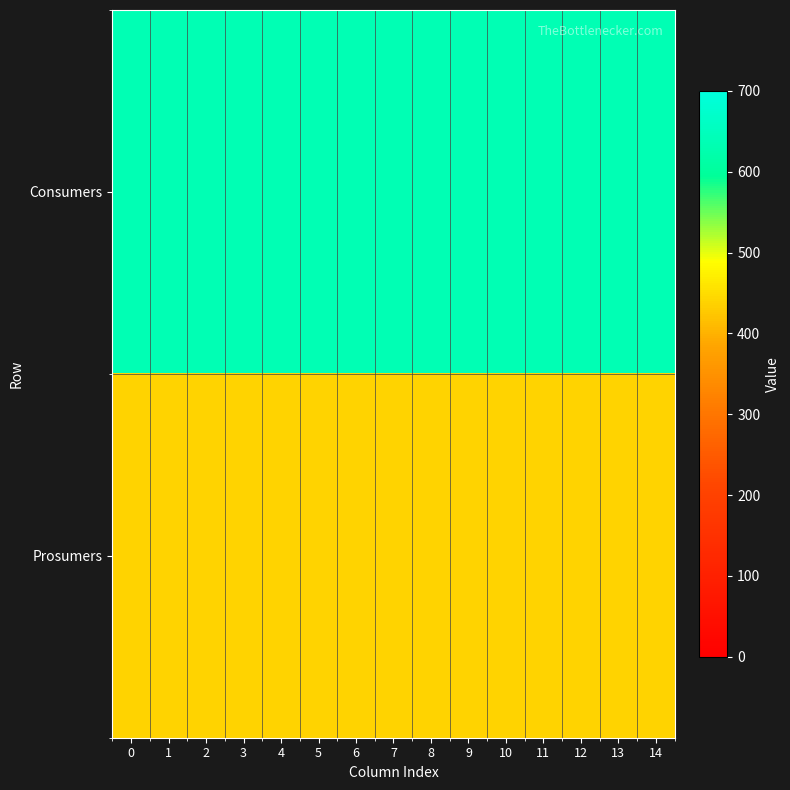

Reading right to left, extract all data points from this chart.

Consumers: 14=635	13=635	12=635	11=635	10=635	9=635	8=635	7=635	6=635	5=635	4=635	3=635	2=635	1=635	0=635
Prosumers: 14=440	13=440	12=440	11=440	10=440	9=440	8=440	7=440	6=440	5=440	4=440	3=440	2=440	1=440	0=440